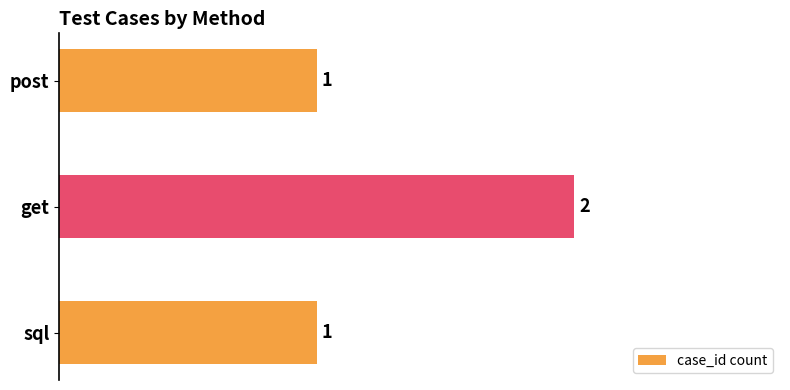

Reading top to bottom, what are all the values shown in this chart?

1	2	1